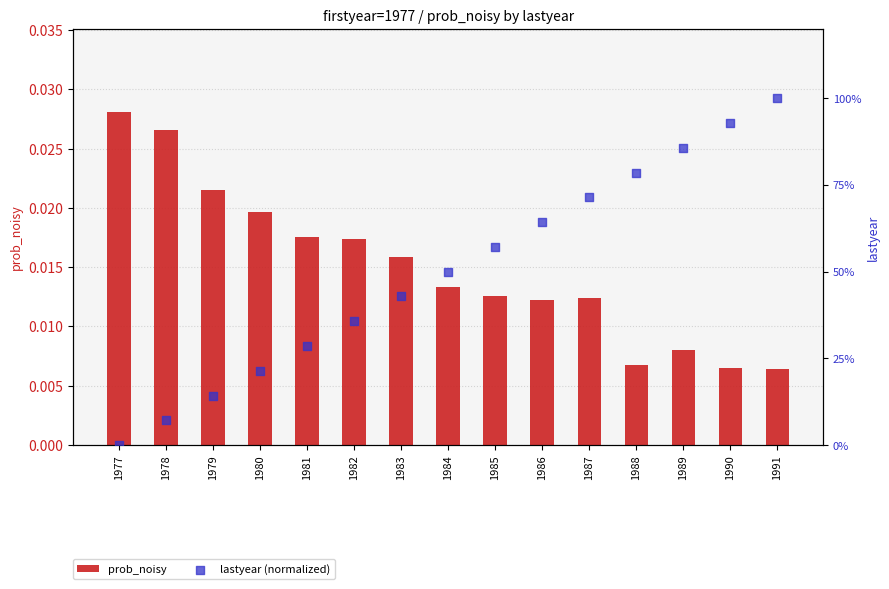

What is the total value across all series at 1983?

42.9